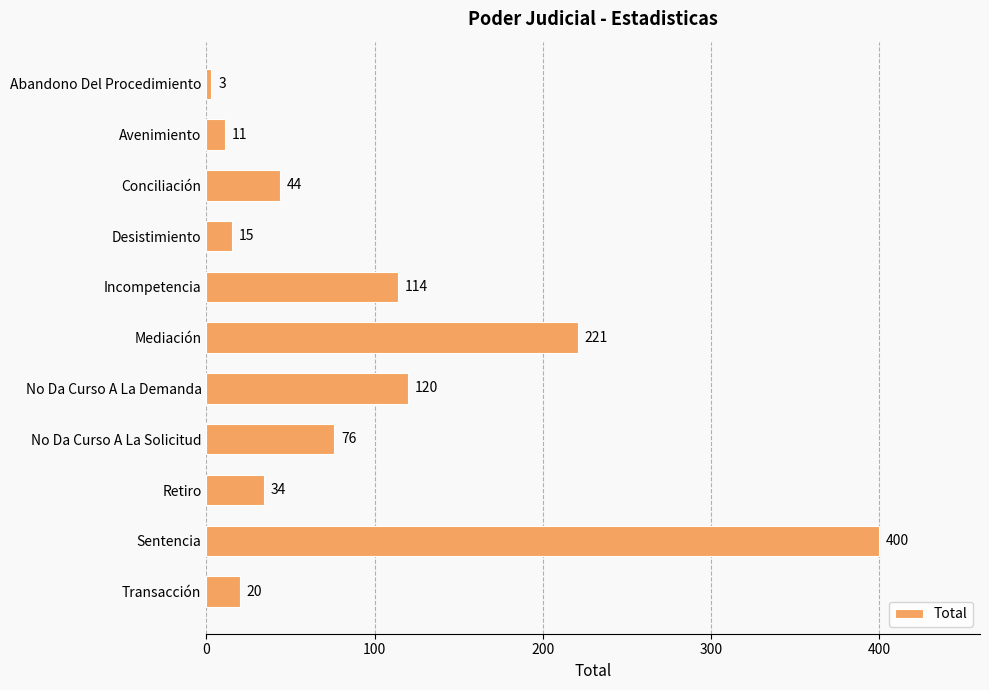

Is it true that the value at No Da Curso A La Demanda is 199?

False